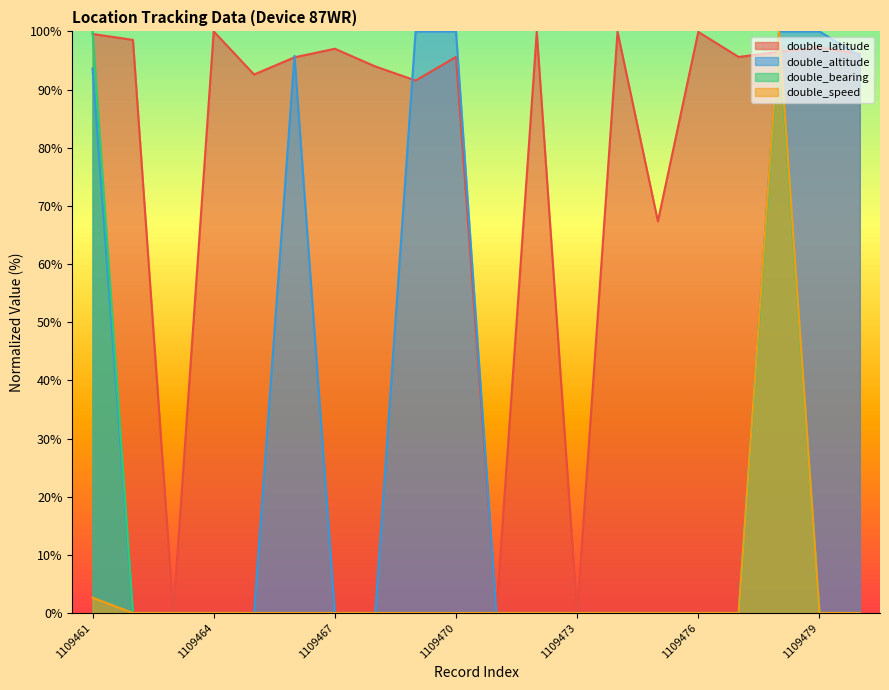

True or false: double_bearing and double_speed cross at least once.

False